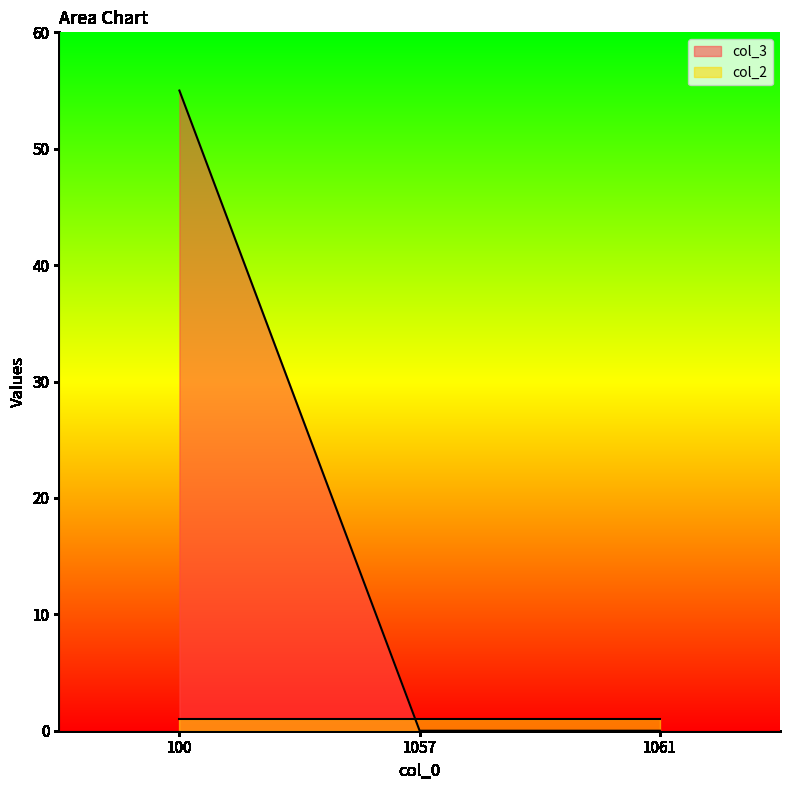

Reading left to right, what are all the values shown in this chart?

55	0	0